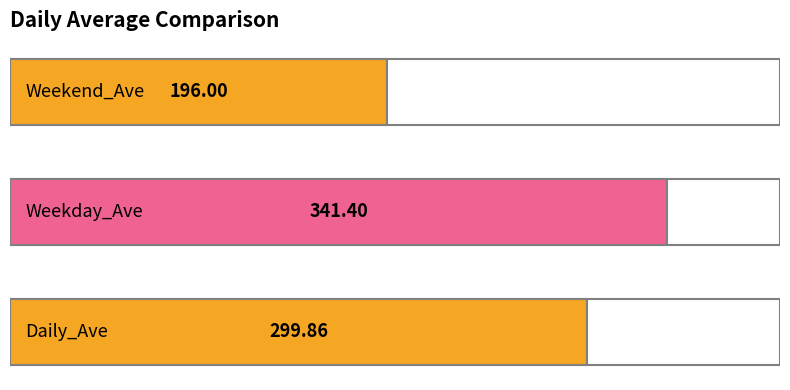

What is the sum of all values?

837.3